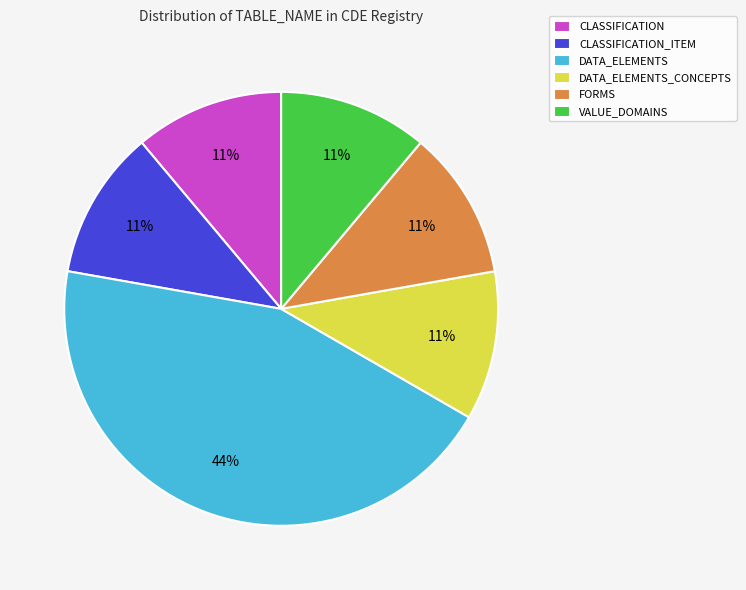

Which category has the biggest portion of the pie?

DATA_ELEMENTS